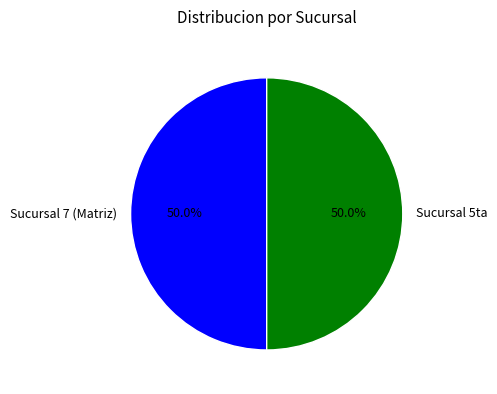

Is the sum of Sucursal 7 (Matriz) and Sucursal 5ta greater than half?

Yes